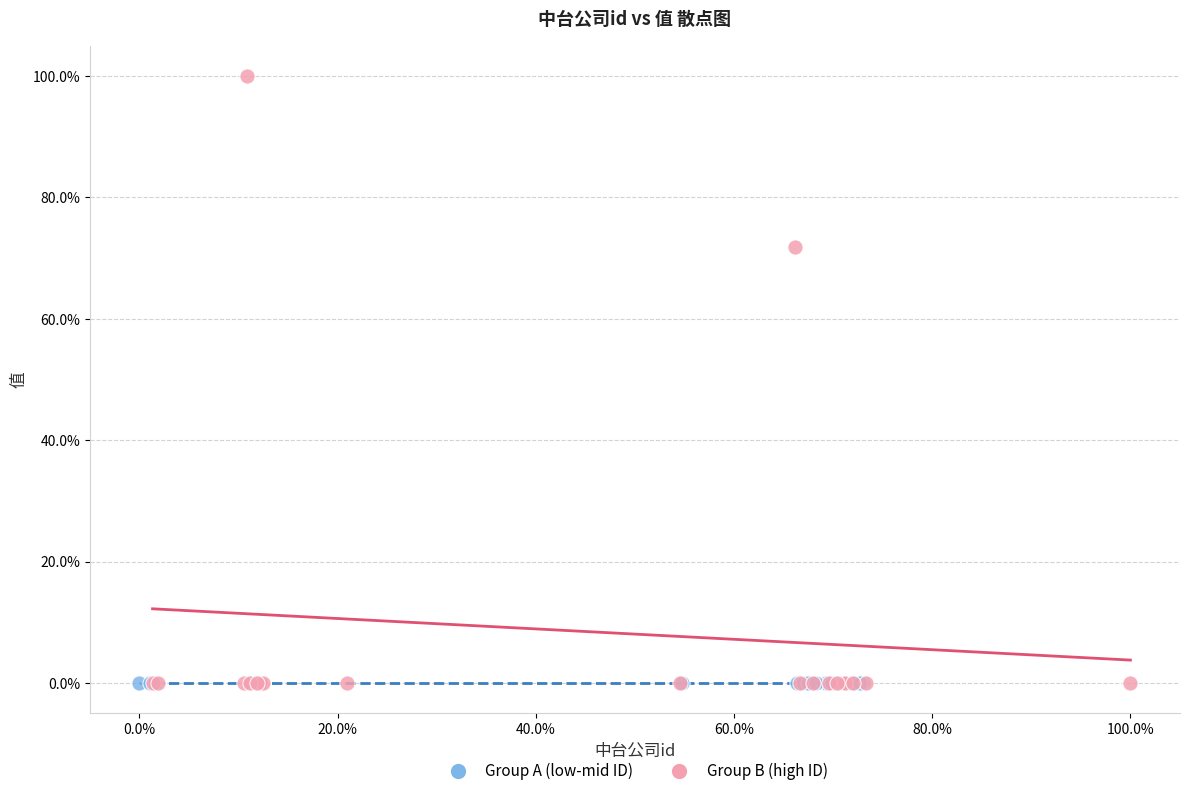

Which series contains the highest Y value?

Group B (high ID)